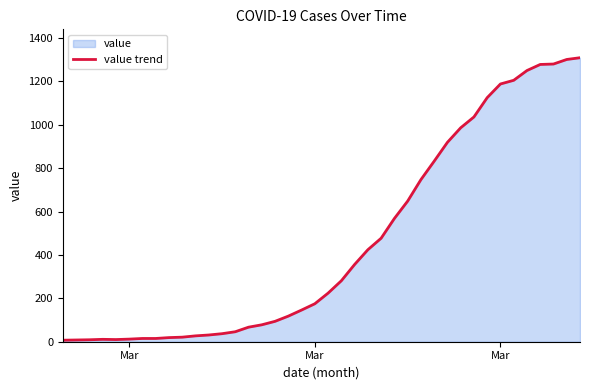

How many interior local valleys (lower than both neighbors) does the data have?

1